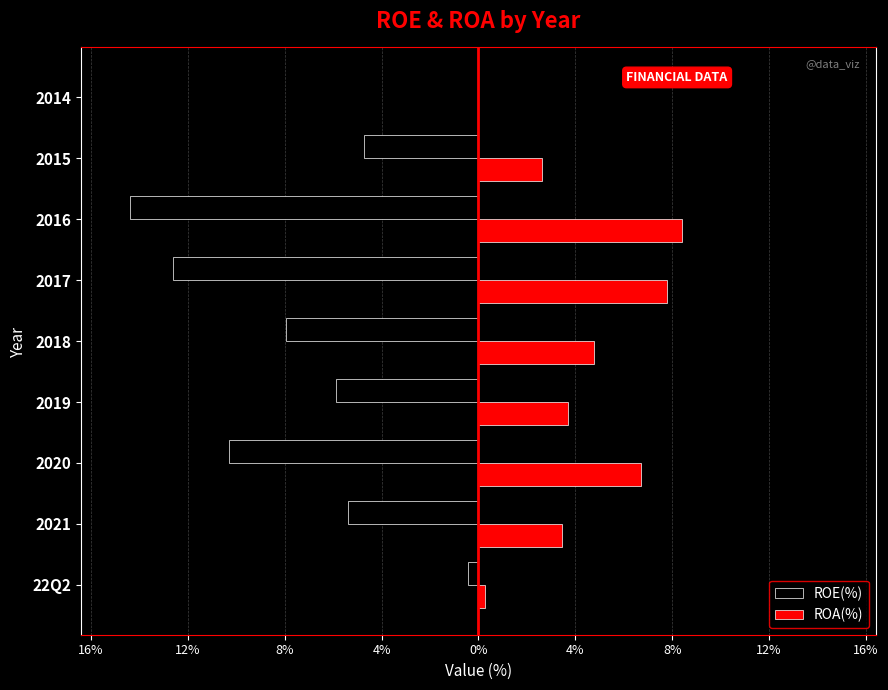

What are all the series names shown in the legend?

ROE(%), ROA(%)